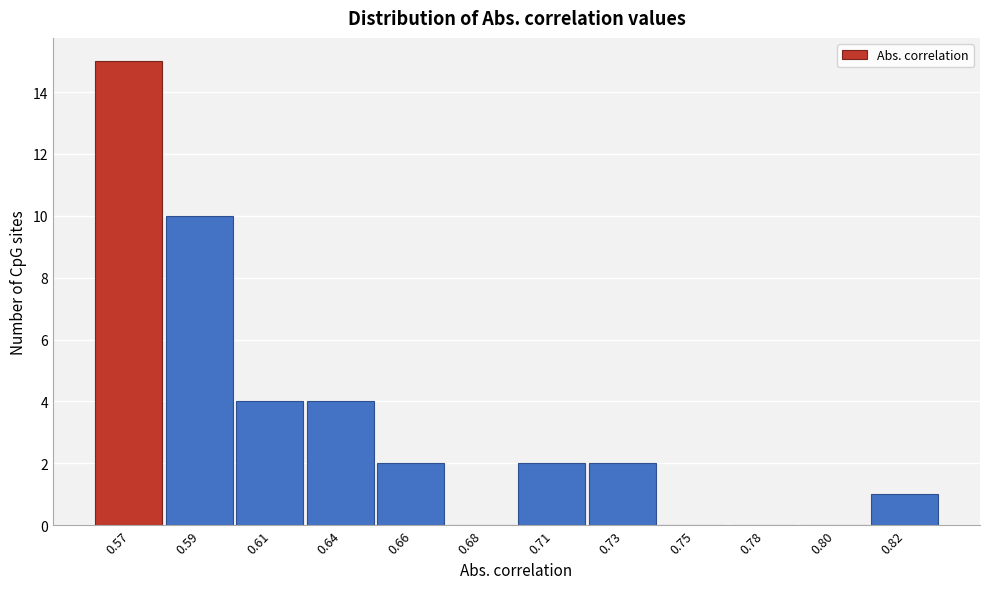

Reading left to right, extract all data points from this chart.

0.57=15	0.59=10	0.61=4	0.64=4	0.66=2	0.68=0	0.71=2	0.73=2	0.75=0	0.78=0	0.80=0	0.82=1